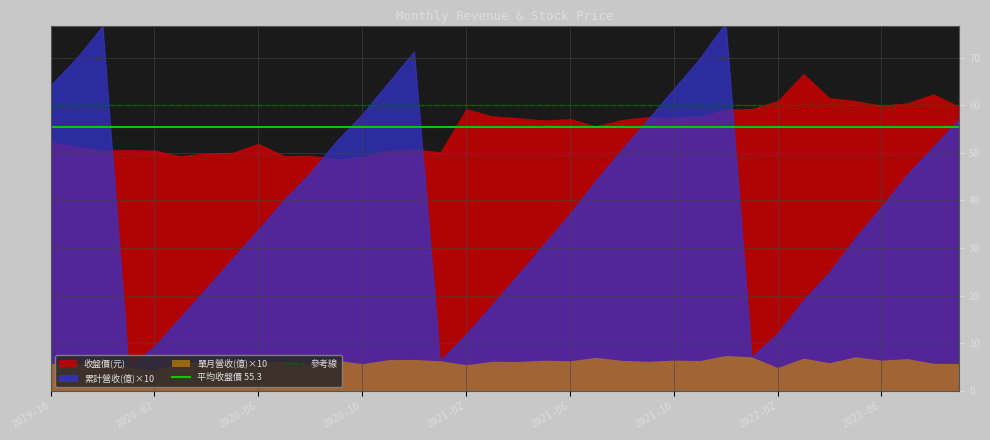

Does the chart display data point markers on the line(s)?

No